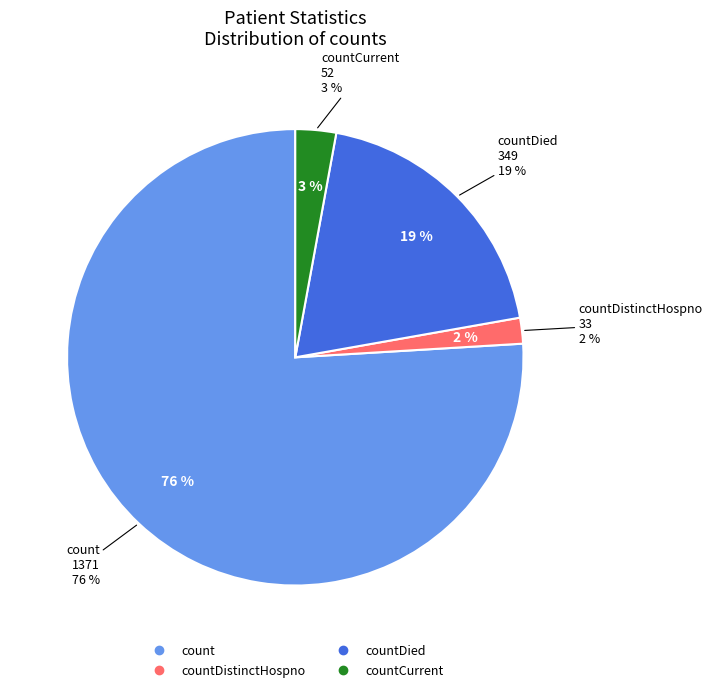

Combined, what portion of the pie is countDistinctHospno and count?

77.8%